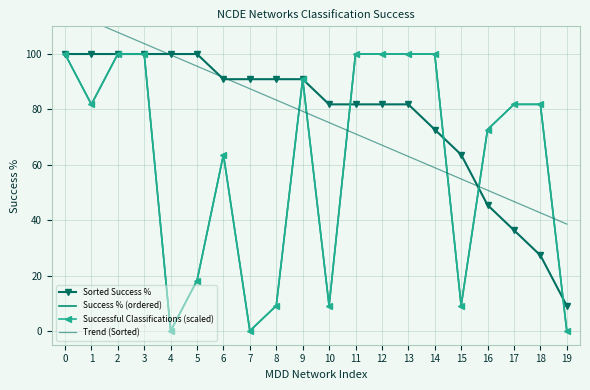

What is the difference between the maximum and minimum values in the Trend (Sorted) series?

77.4